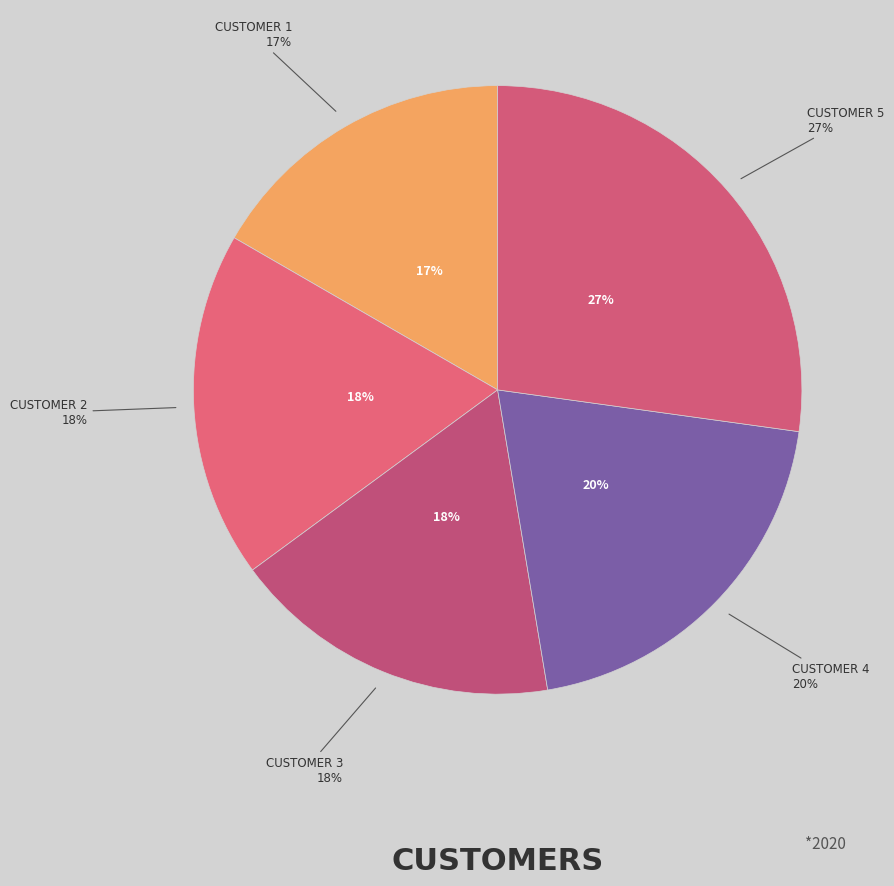

What is the largest slice in the pie chart?

5